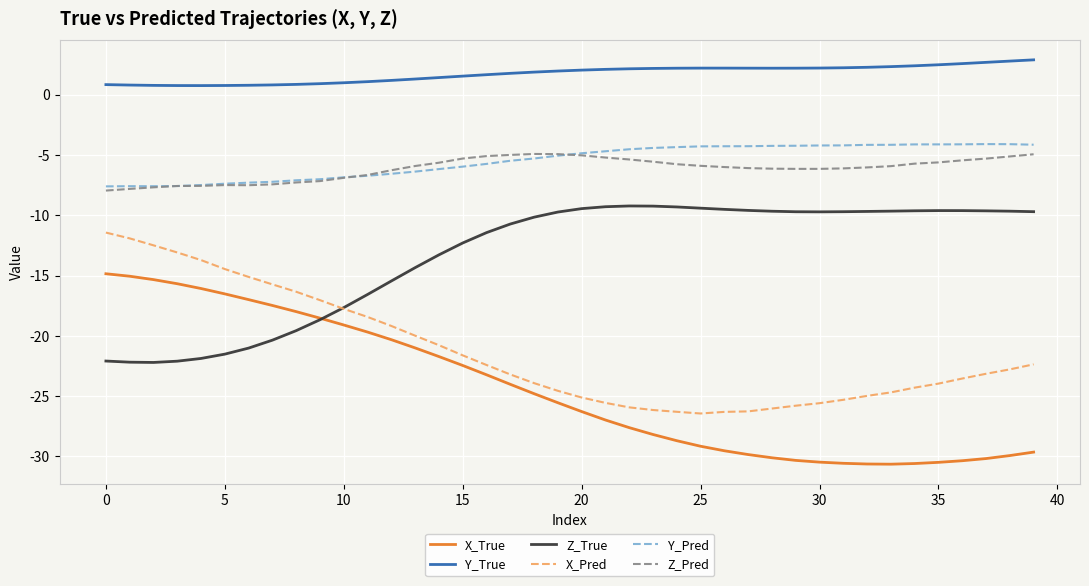

What is the maximum value for Y_True?

2.9